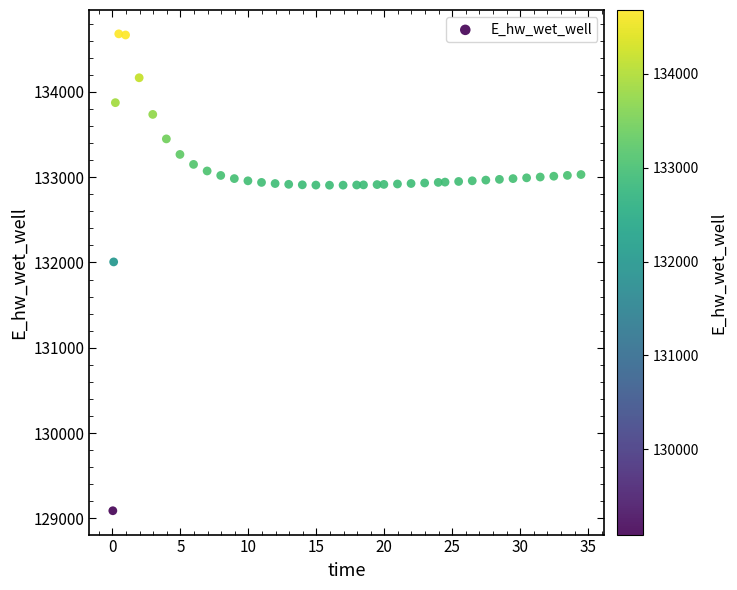

What Y value in the scatter plot is closest to 131885?

132006.8